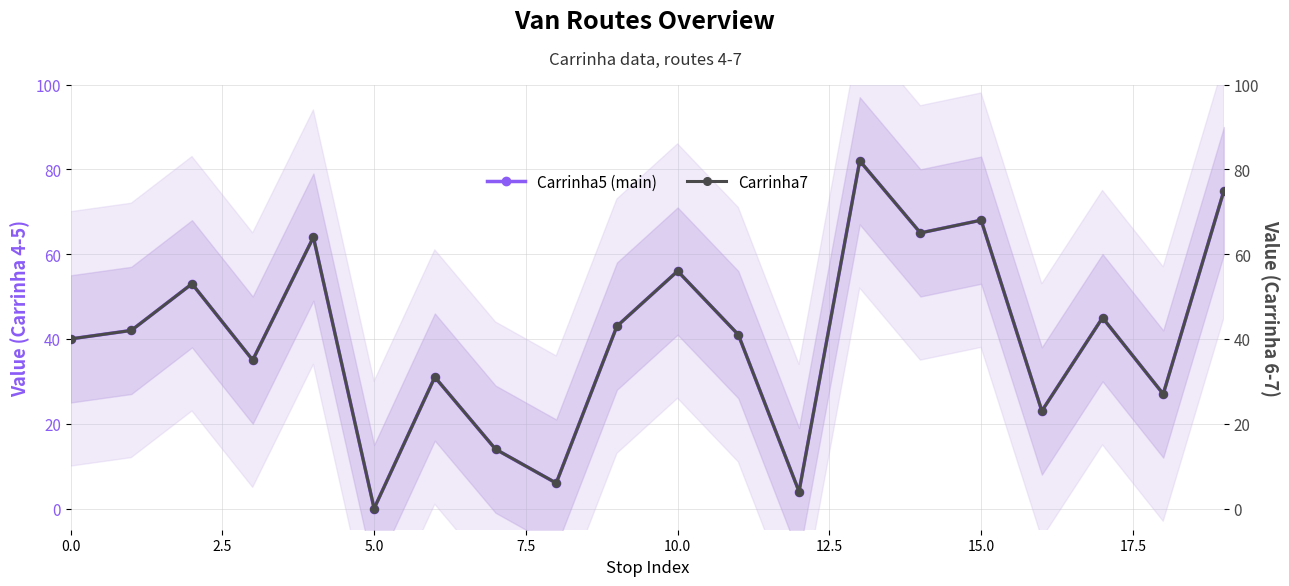

What is the total value across all series at 17.5?

28